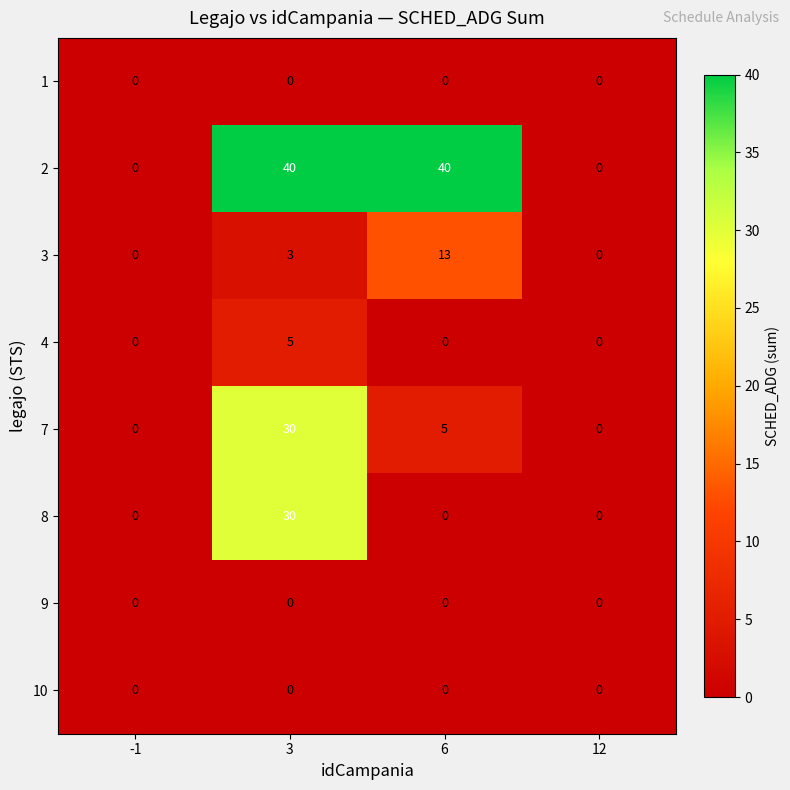

What is the maximum value for 7?

30